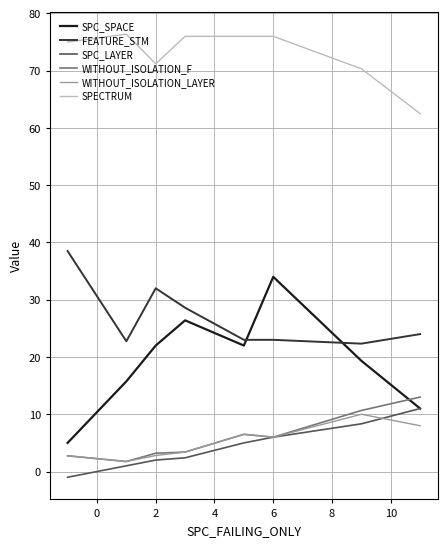

How many intersections are there between WITHOUT_ISOLATION_F and SPC_SPACE?

1